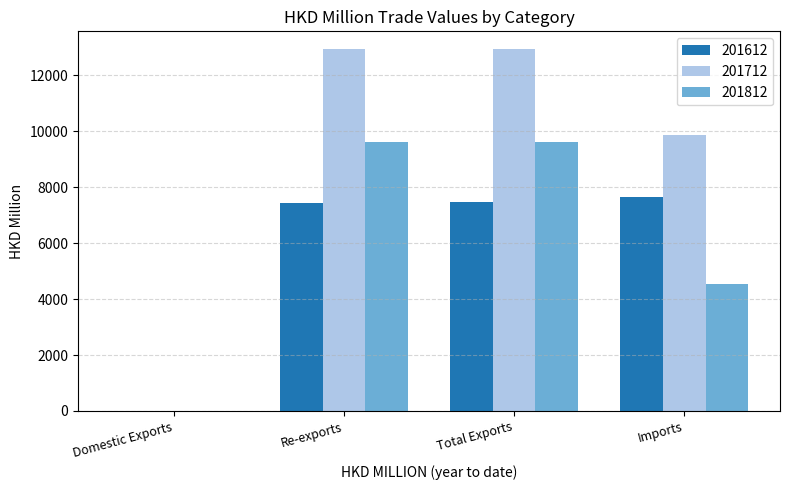

What is the sum of all 201612 values?

22579.1